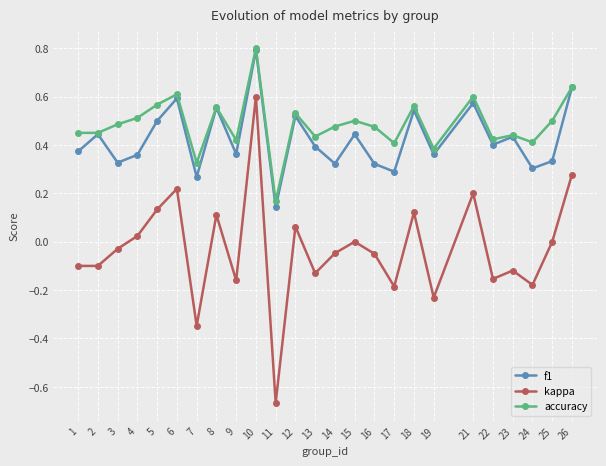

What is the greatest value displayed?

0.8